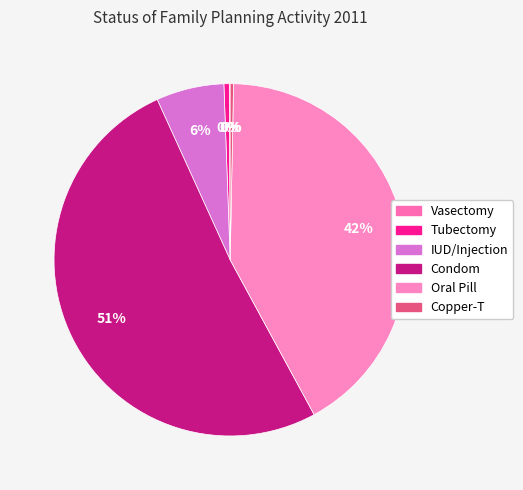

To the nearest percent, what percentage of the pie is IUD/Injection?

6%